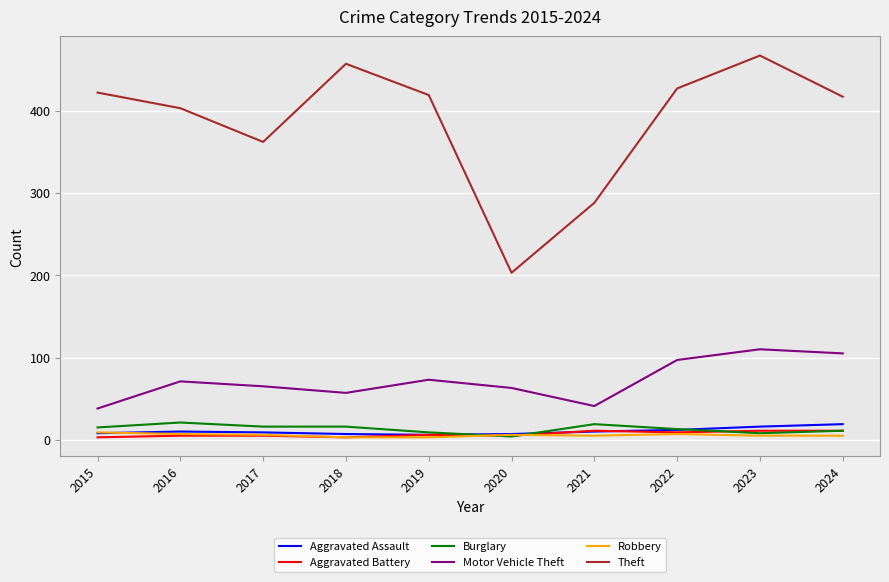

What is the difference between the Aggravated Battery values at 2022 and 2018?

6